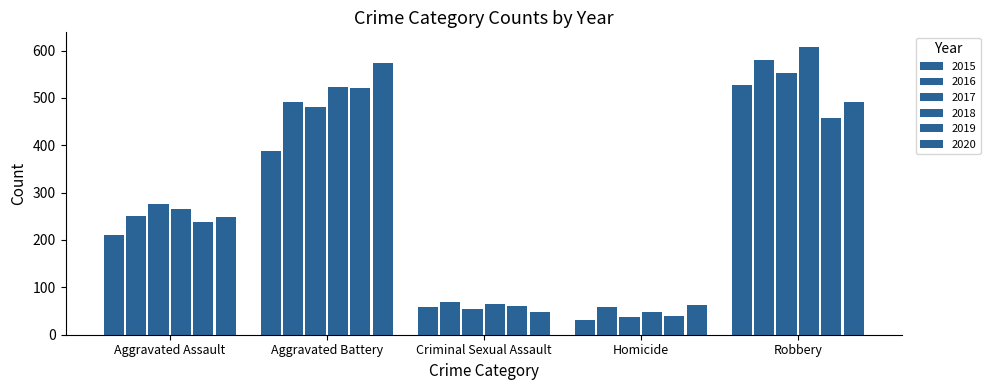

What is the label of the 2nd bar from the left?

Aggravated Battery